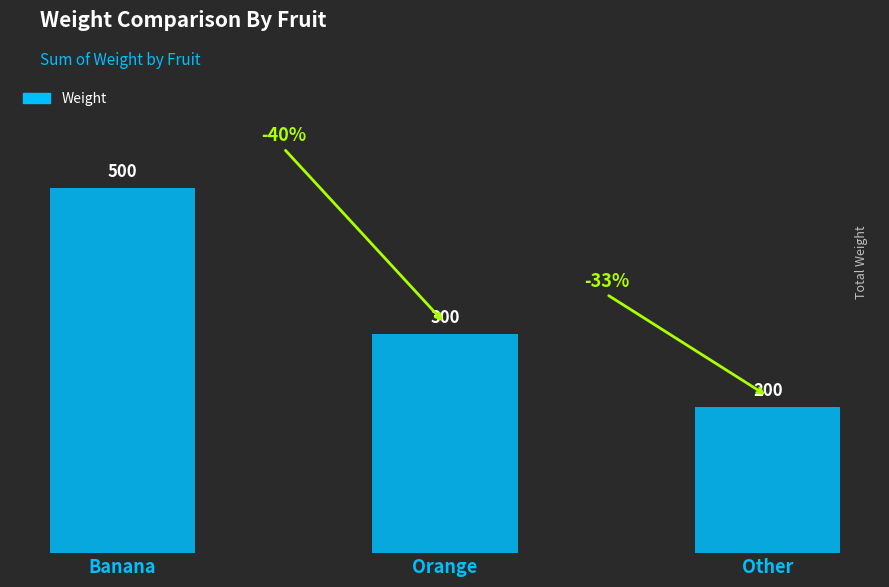

Reading left to right, transcribe all the data shown in this chart.

500	300	200